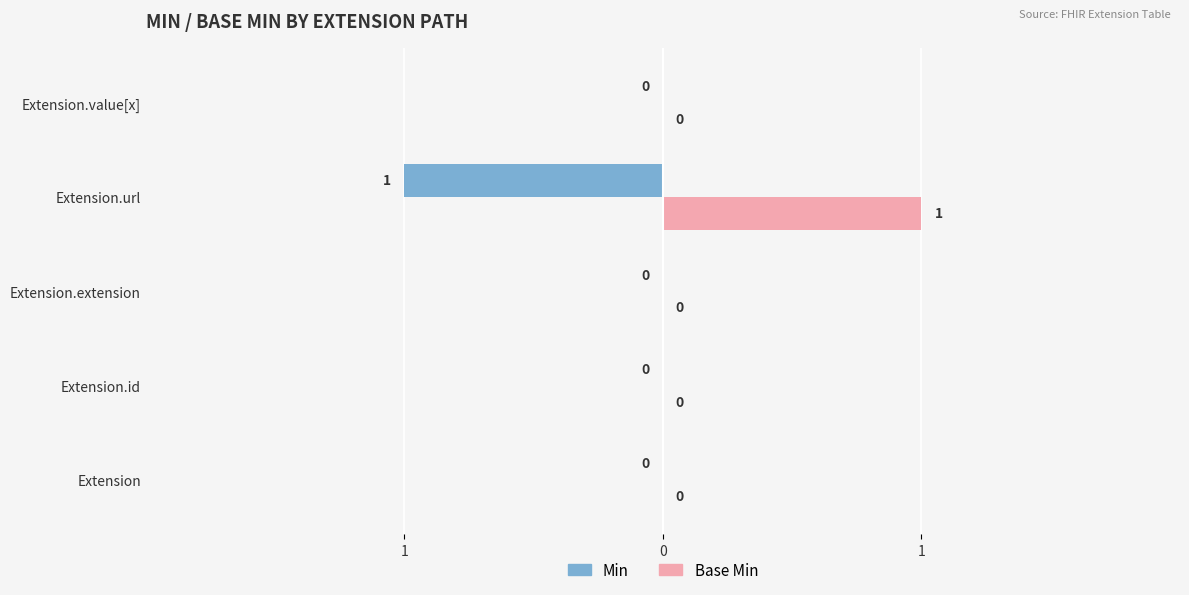

What are all the series names shown in the legend?

Min, Base Min